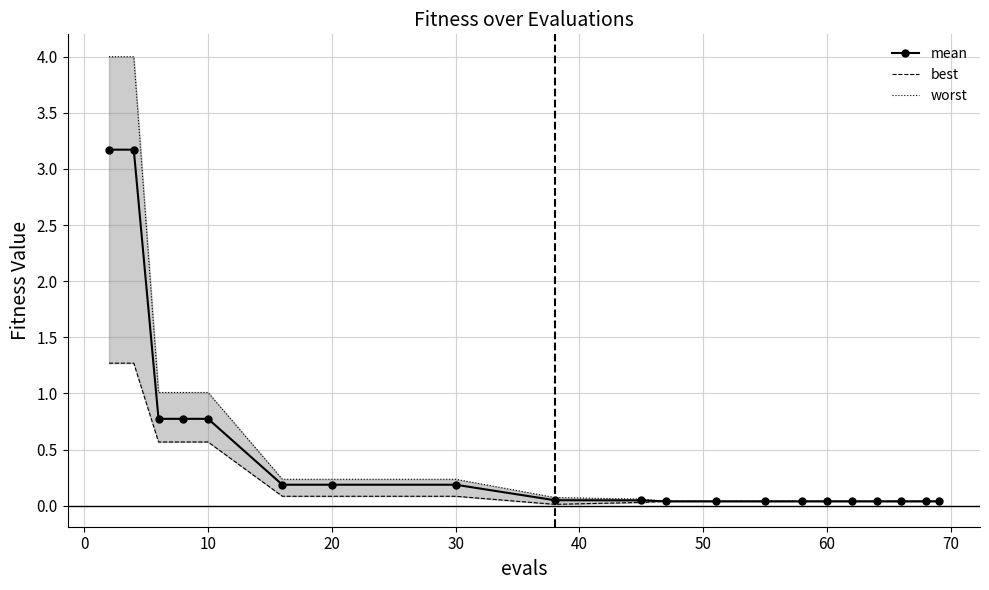

What is the maximum value for mean?

3.2